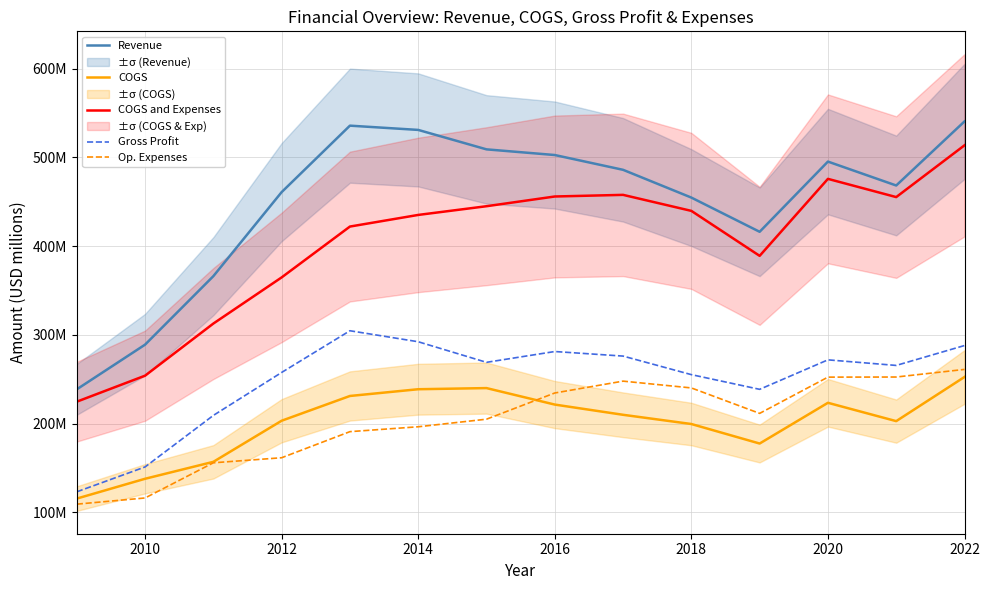

True or false: Revenue has more than 0 interior local peaks.

True